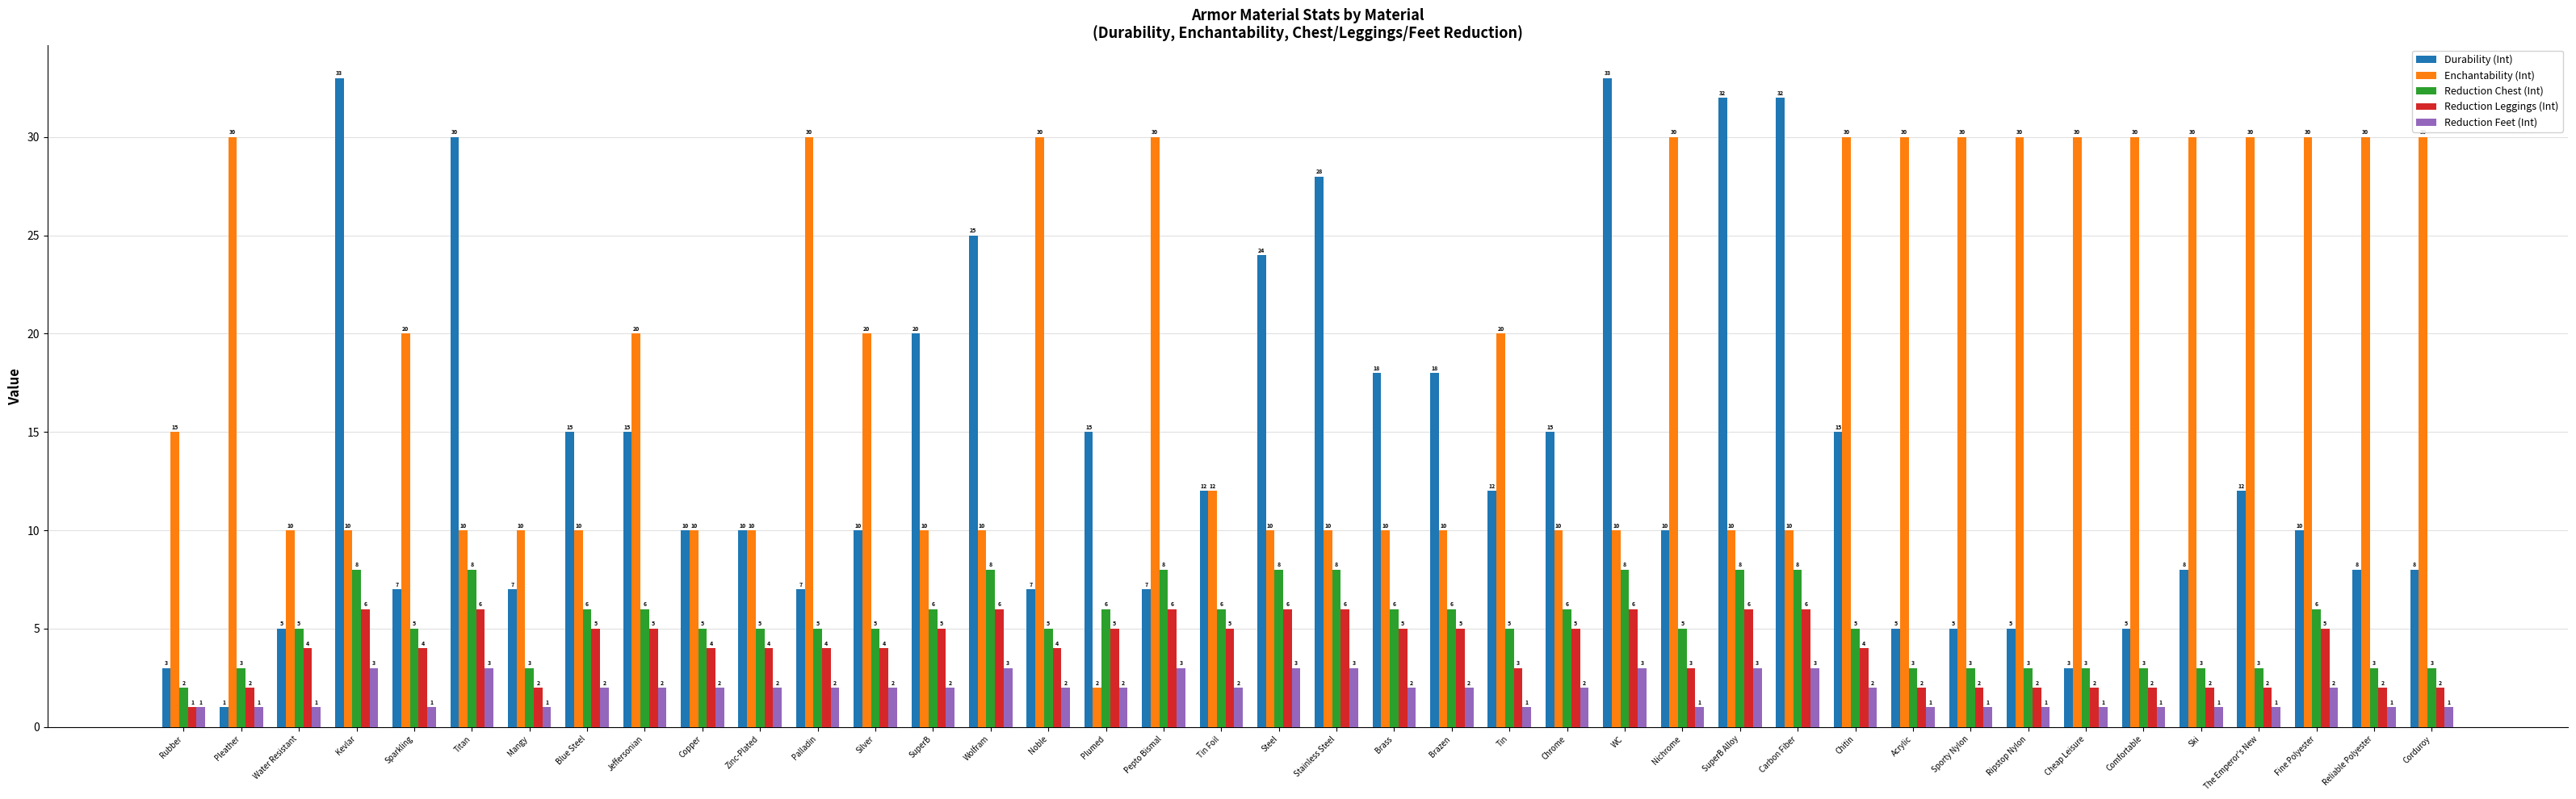

Which series has the largest range (max minus min)?

Durability (Int)